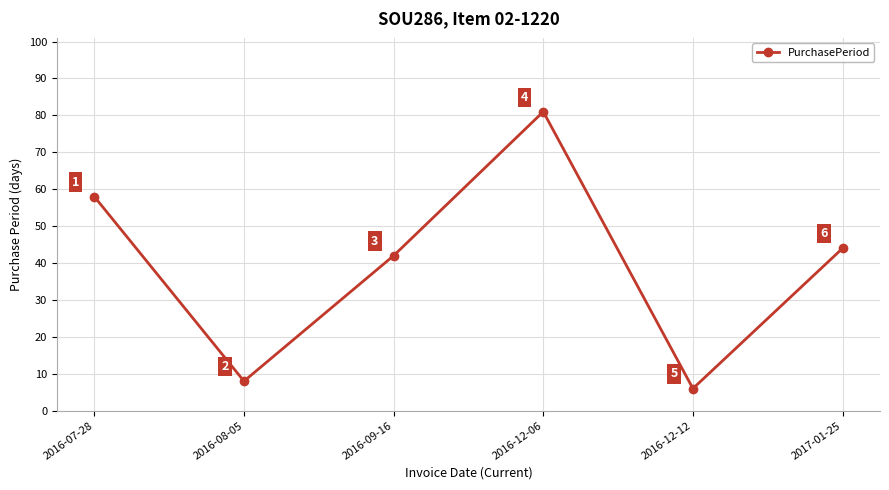

Where is the data nearest to the value 43?

2016-09-16